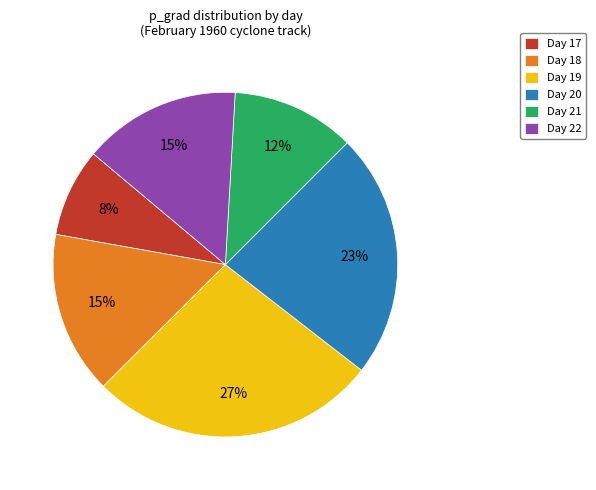

Is the sum of Day 20 and Day 17 greater than half?

No